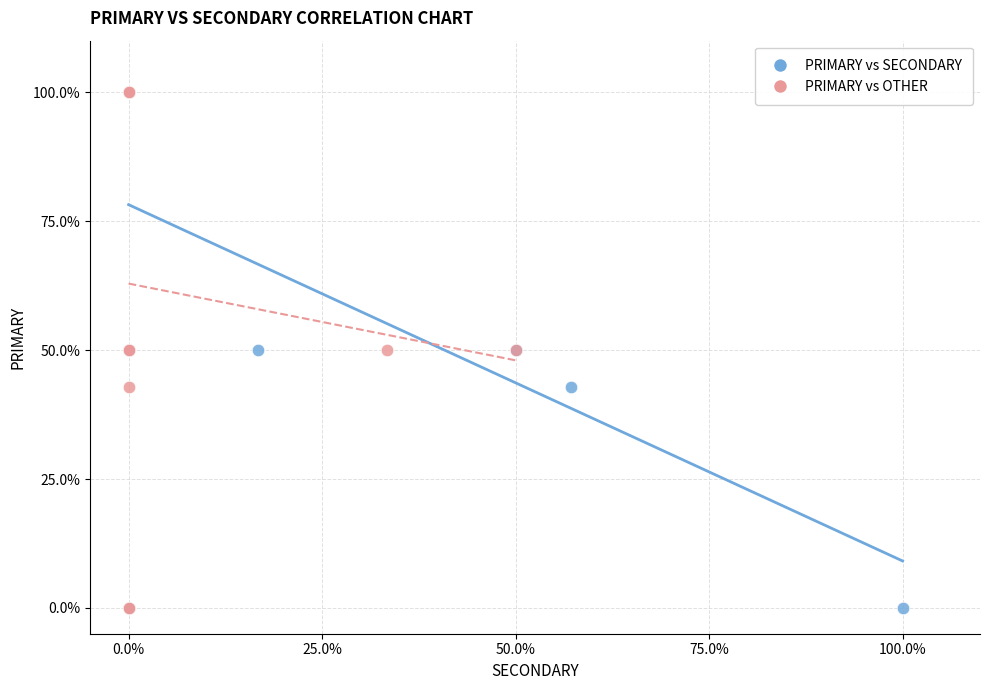

What are all the series names shown in the legend?

PRIMARY vs SECONDARY, PRIMARY vs OTHER